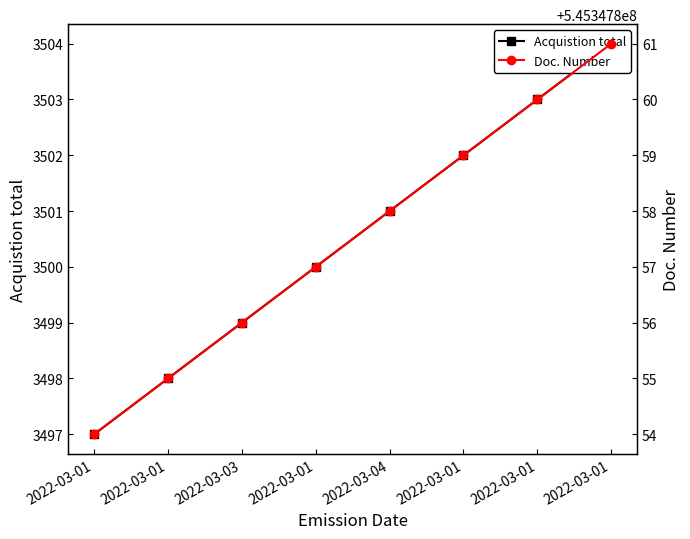

Is it true that Acquistion total equals 2209 at 2022-03-01?

False